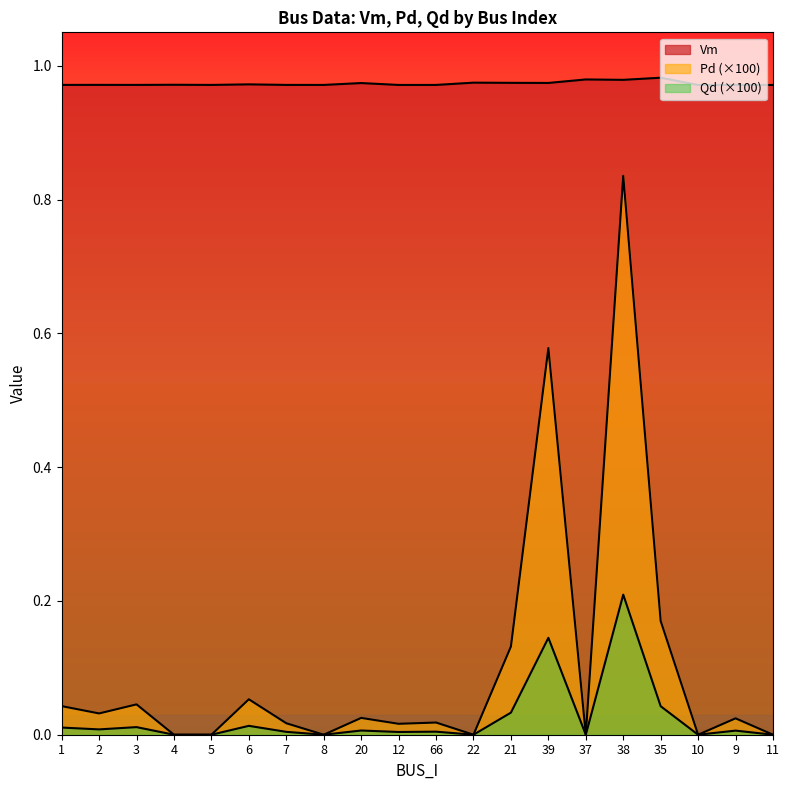

In Vm, how many points are lower than both neighbors (excluding endpoints)?

6